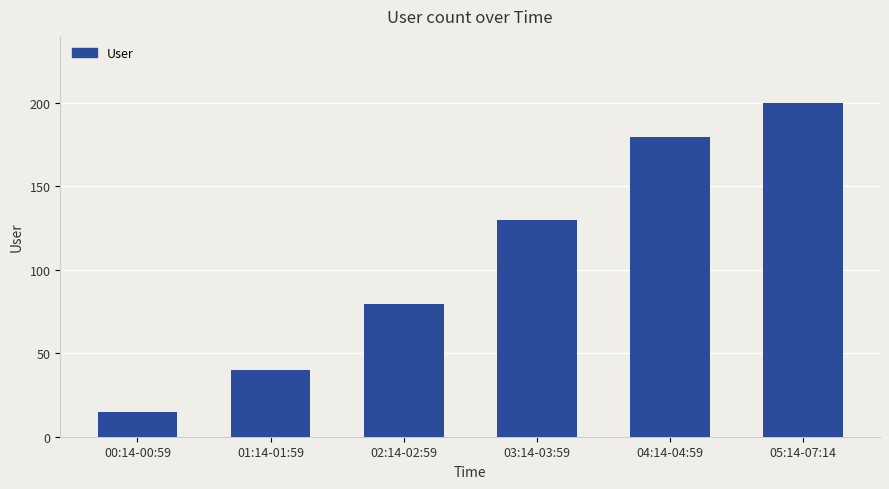

How many values are below 129?

3